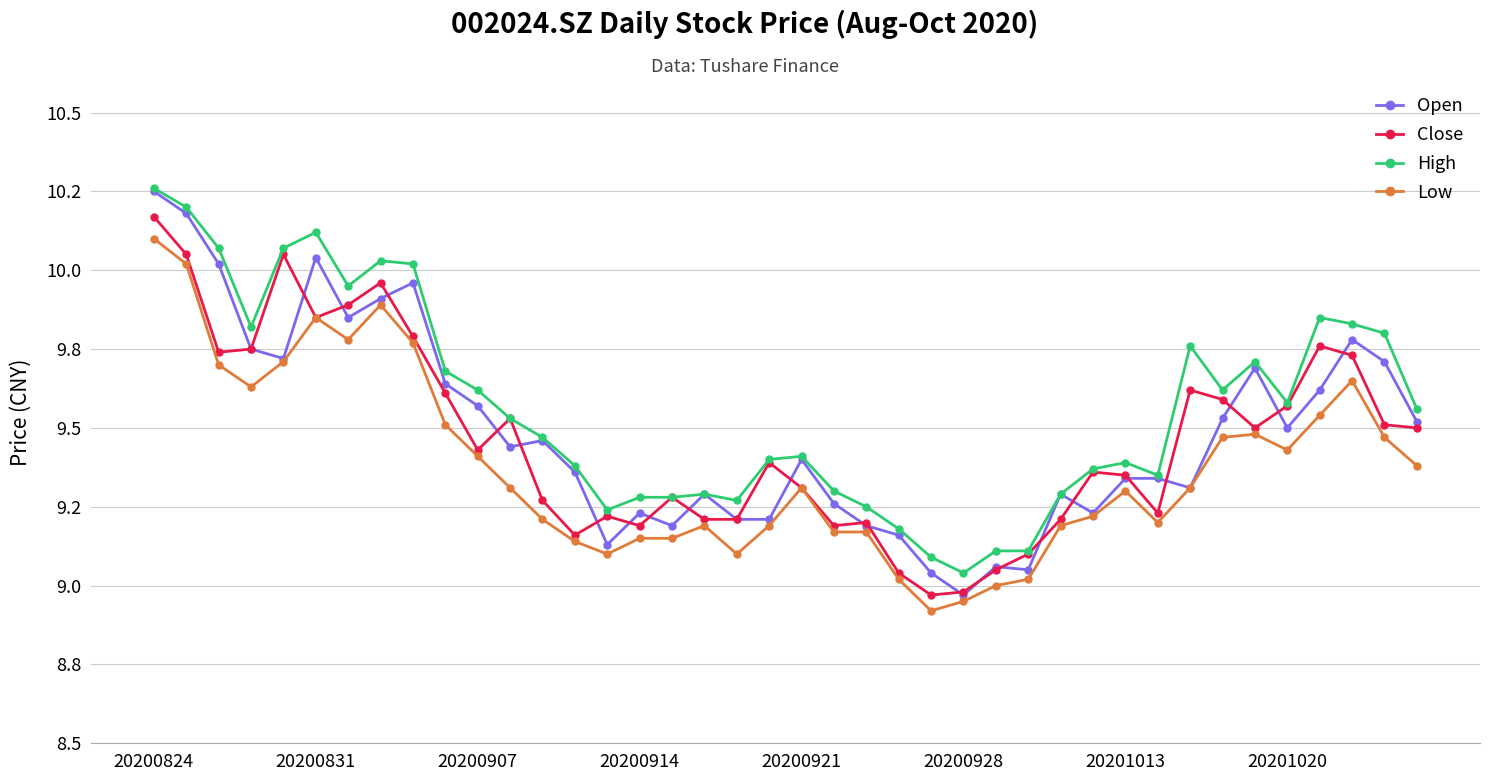

Which series ends up on top after the final intersection of Close and Open?

Open